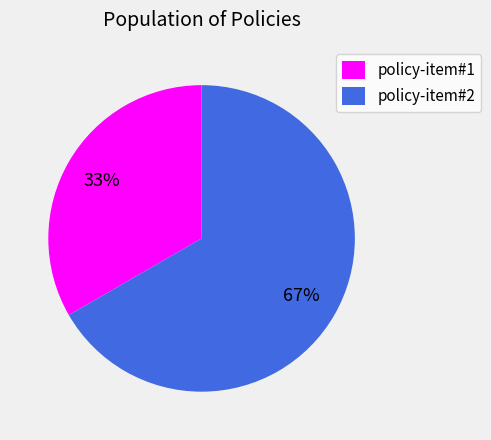

What percentage is the policy-item#2 slice, to the nearest percent?

67%